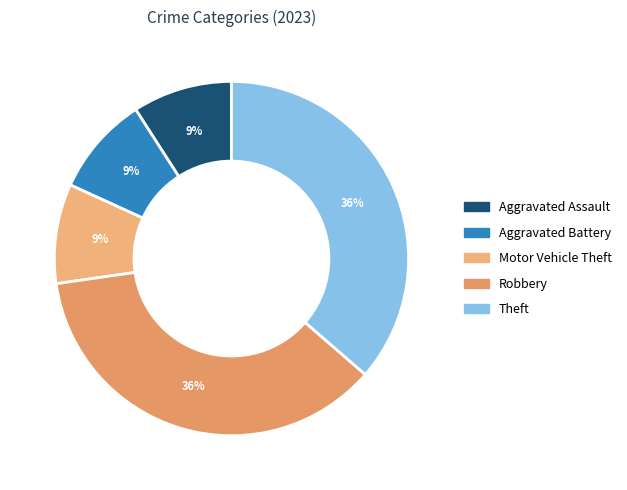

How many segments does this pie chart have?

5